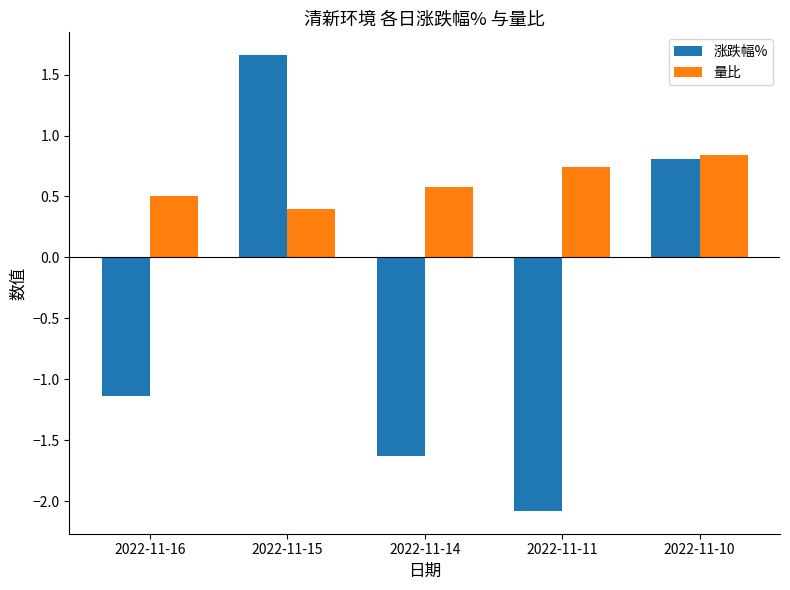

Reading left to right, extract all data points from this chart.

涨跌幅%: 2022-11-16=-1.1	2022-11-15=1.7	2022-11-14=-1.6	2022-11-11=-2.1	2022-11-10=0.8
量比: 2022-11-16=0.5	2022-11-15=0.4	2022-11-14=0.6	2022-11-11=0.7	2022-11-10=0.8